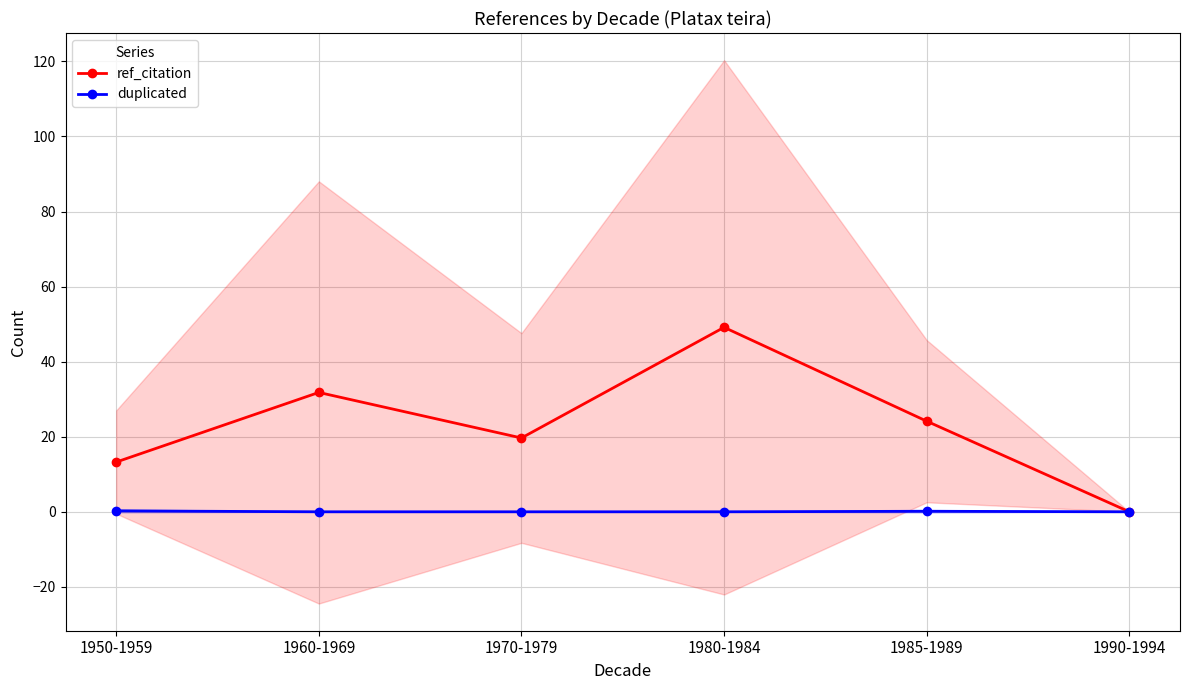

Is it true that duplicated equals 0.0 at 1970-1979?

True